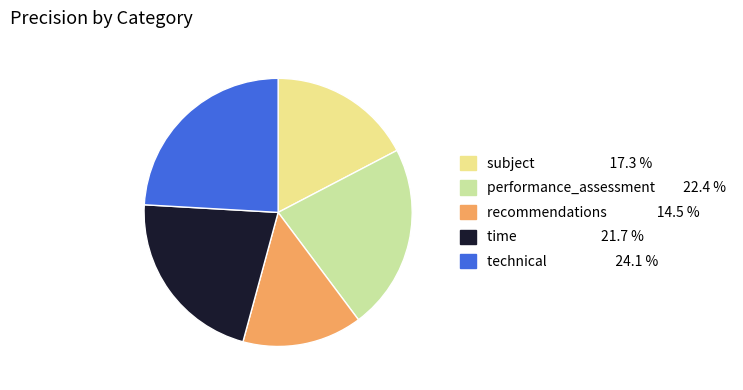

Which has a higher value, time or subject?

time